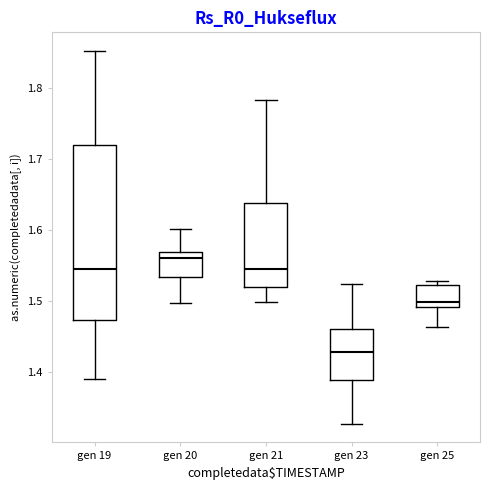

Which box has the highest median line?

gen 20